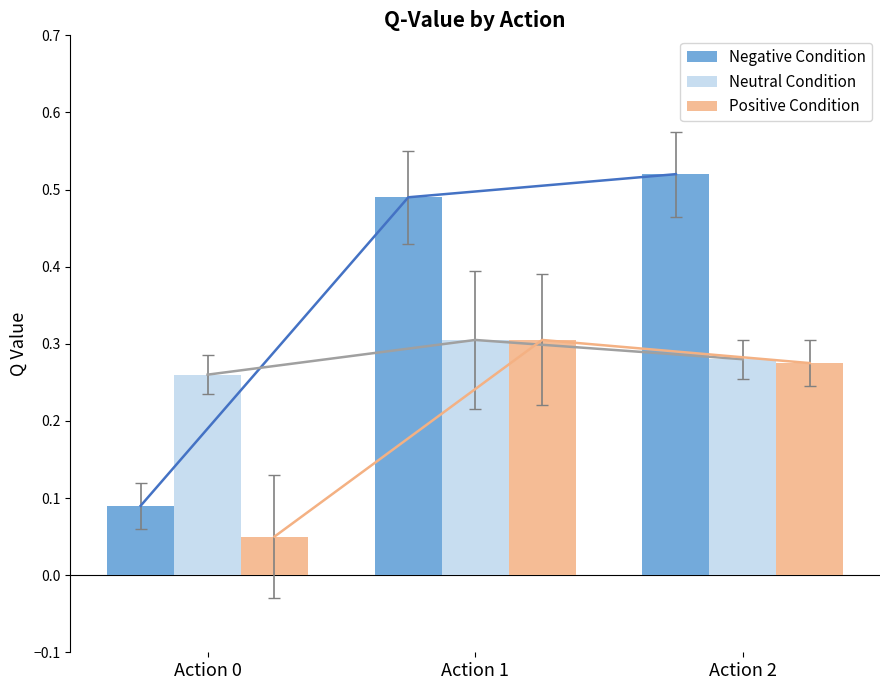

What is the minimum value for Positive Condition?

0.1